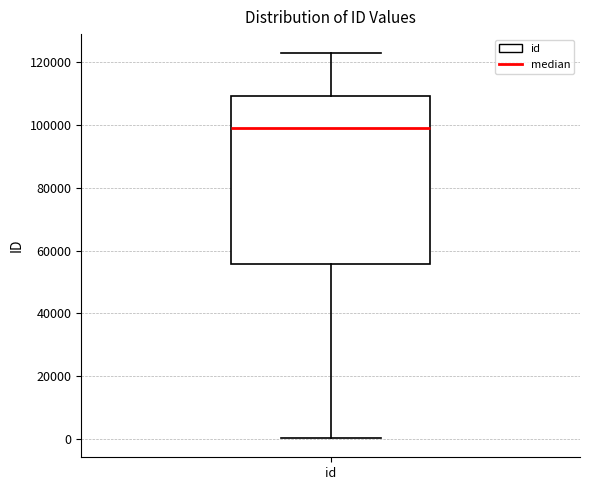

Transcribe this box plot: give where the median line is, the range the box spans, and where the two whiskers end, as read against the y-axis. The values are not printed on the chart, so give them approximately, as read against the axis.

median 98000, box 56000 to 110000, whiskers 0 to 122000